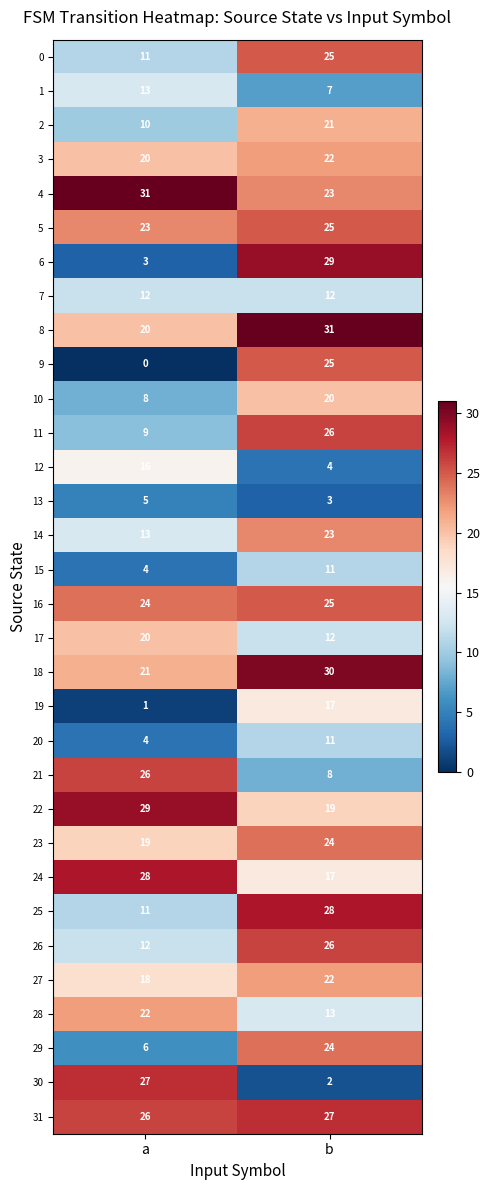

What is the maximum value shown in the chart?

31